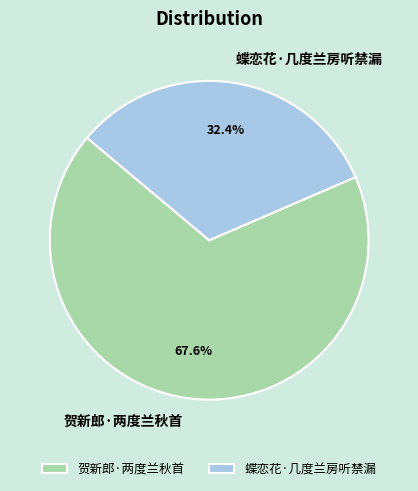

To the nearest percent, what portion does 蝶恋花·几度兰房听禁漏 represent?

32%